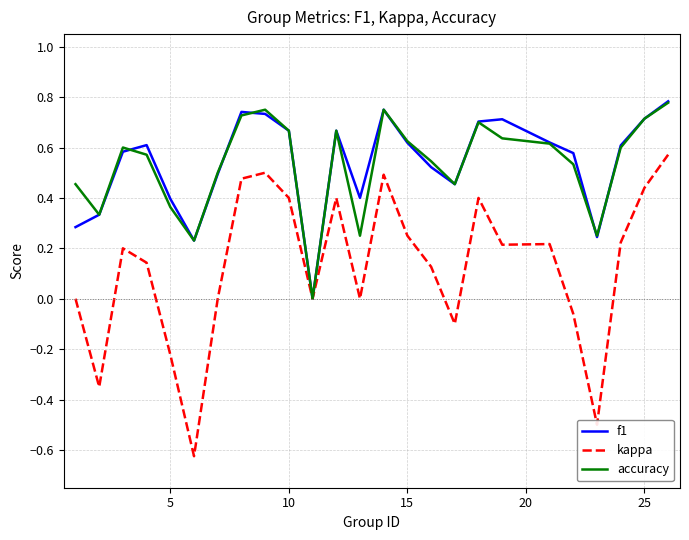

Which series has the largest range (max minus min)?

kappa